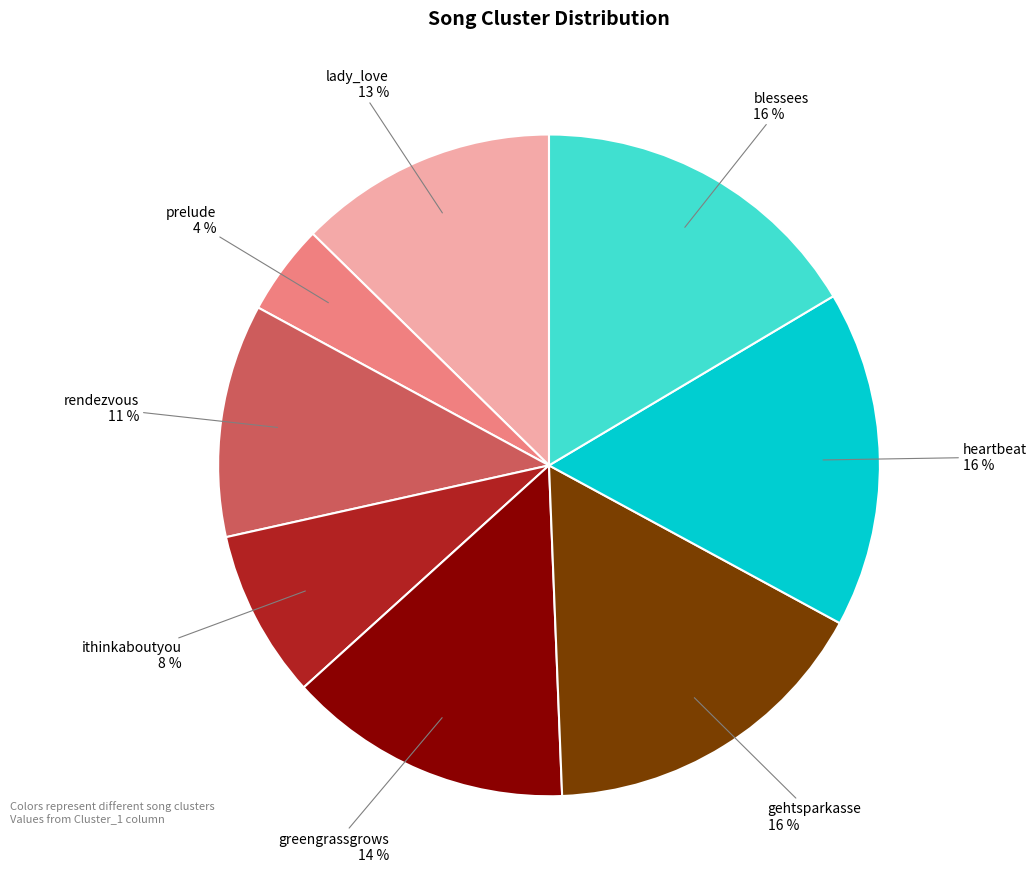

To the nearest percent, what is the difference between the prelude and gehtsparkasse slice percentages?

12%